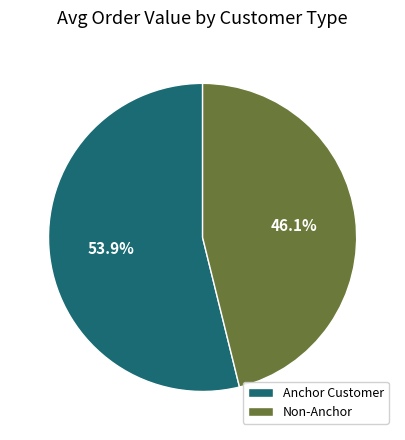

What is the total percentage of Anchor Customer and Non-Anchor?

100.0%